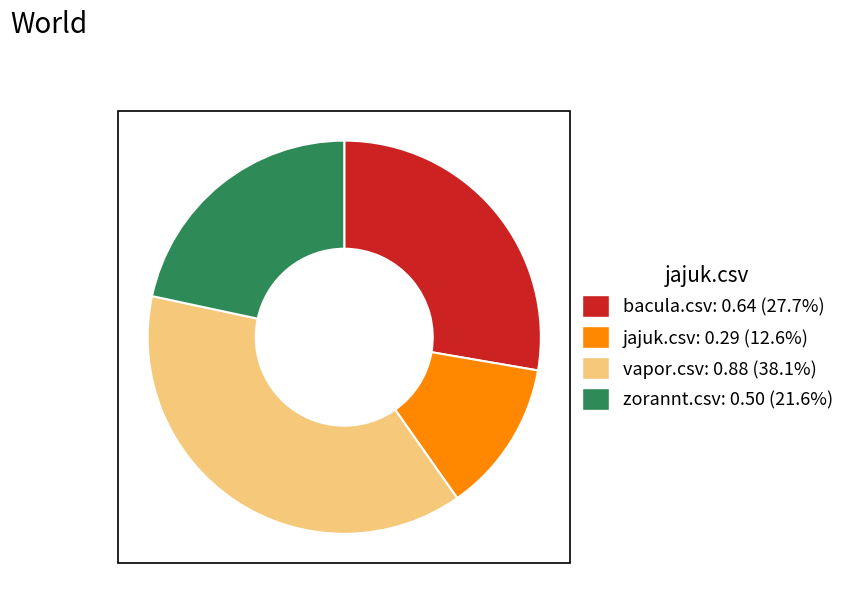

Is the sum of bacula.csv and jajuk.csv greater than half?

No